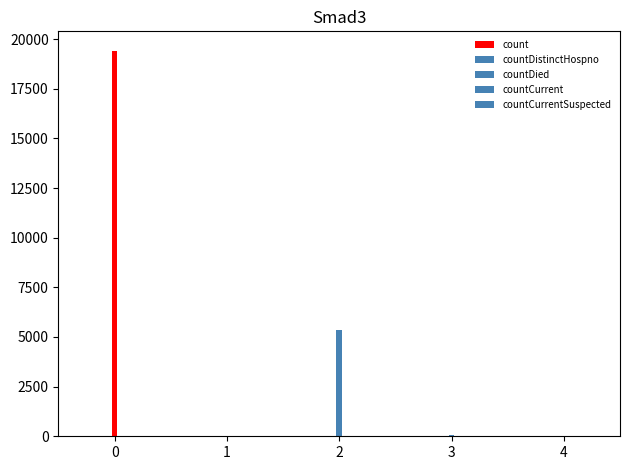

Count the number of values greater than 60.

2